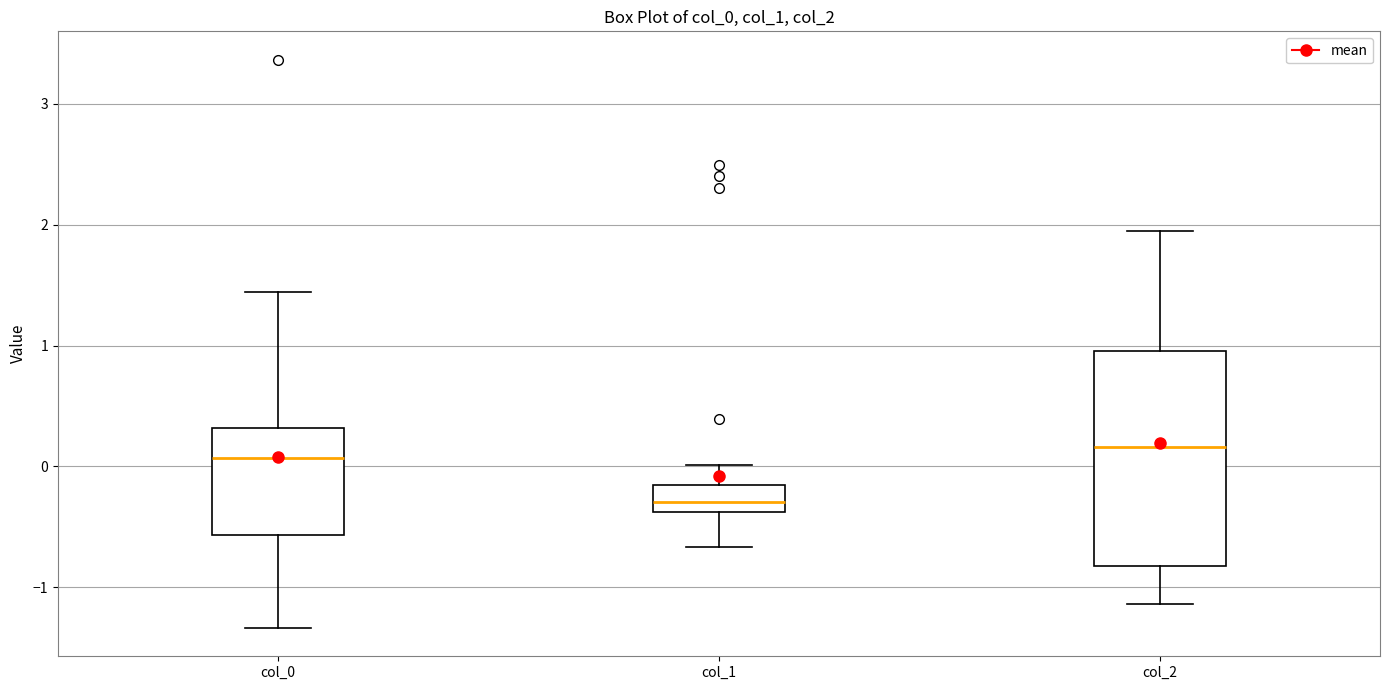

Reading left to right, read every box against the y-axis: the position of its median line, the range the box covers, and the ends of its whiskers. The values are not printed on the chart, so give them approximately, as read against the axis.

col_0: median 0.1, box -0.6 to 0.3, whiskers -1.3 to 1.4
col_1: median -0.3, box -0.4 to -0.2, whiskers -0.7 to 0.0
col_2: median 0.2, box -0.8 to 1.0, whiskers -1.1 to 1.9